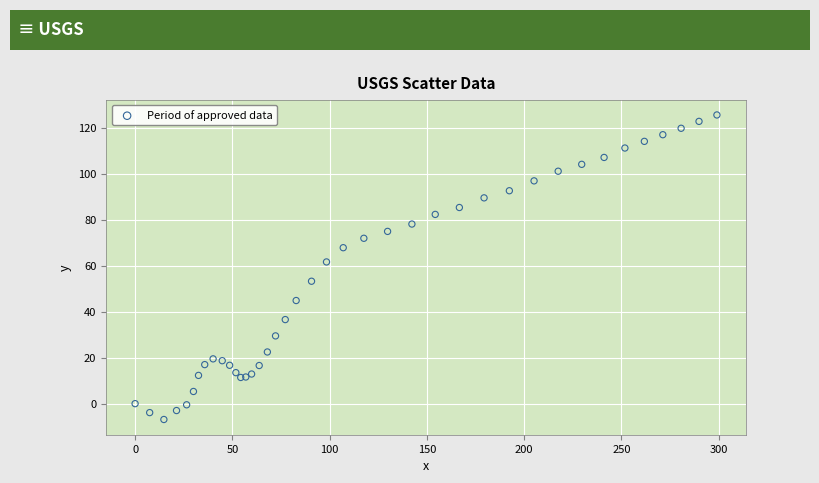

What Y value in the scatter plot is closest to 59?

61.7